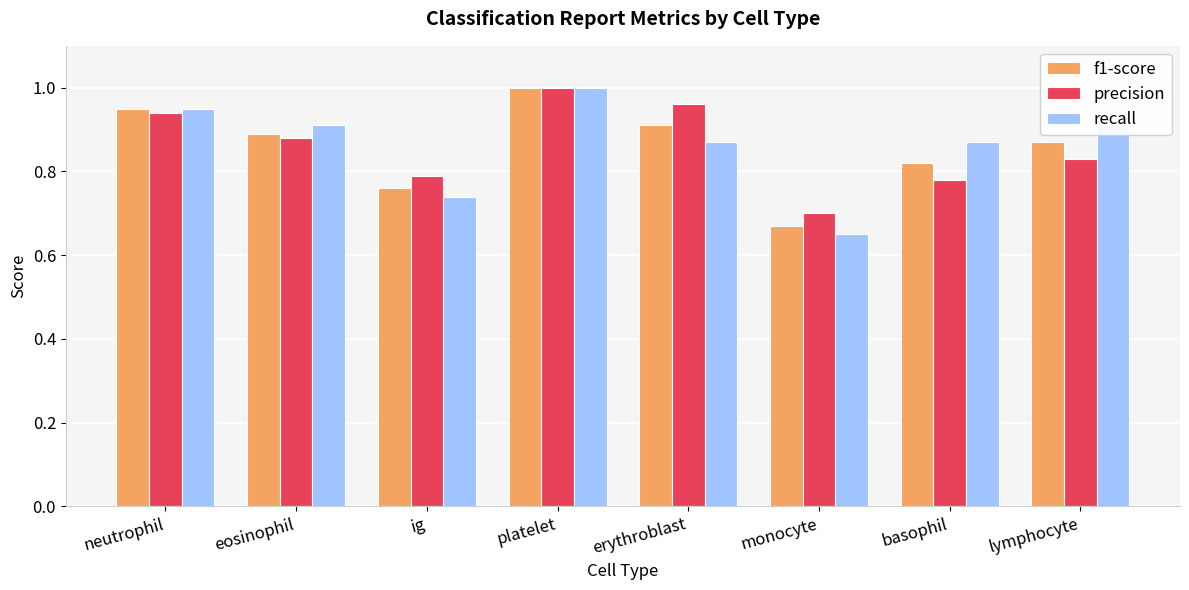

Which category has the highest value across all series?

platelet